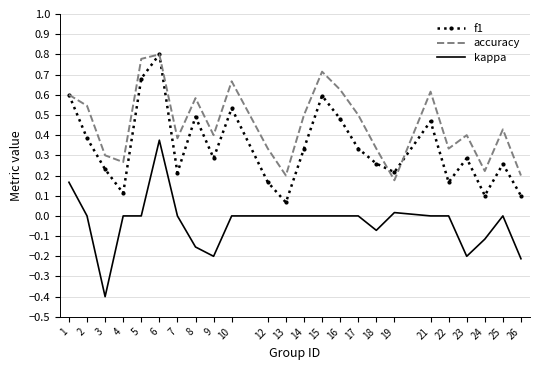

Which category has the lowest value across all series?

3